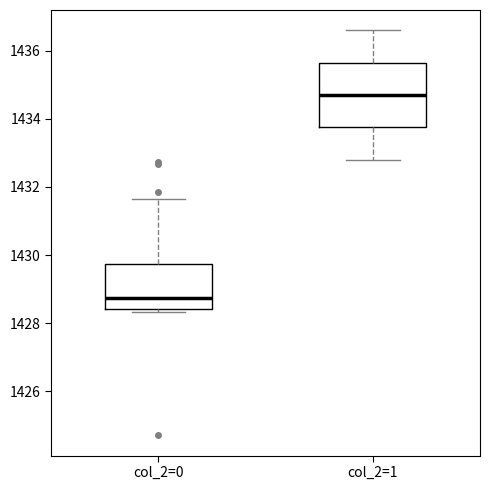

Comparing the boxes themselves (not the whiskers), which one is the tallest?

col_2=1